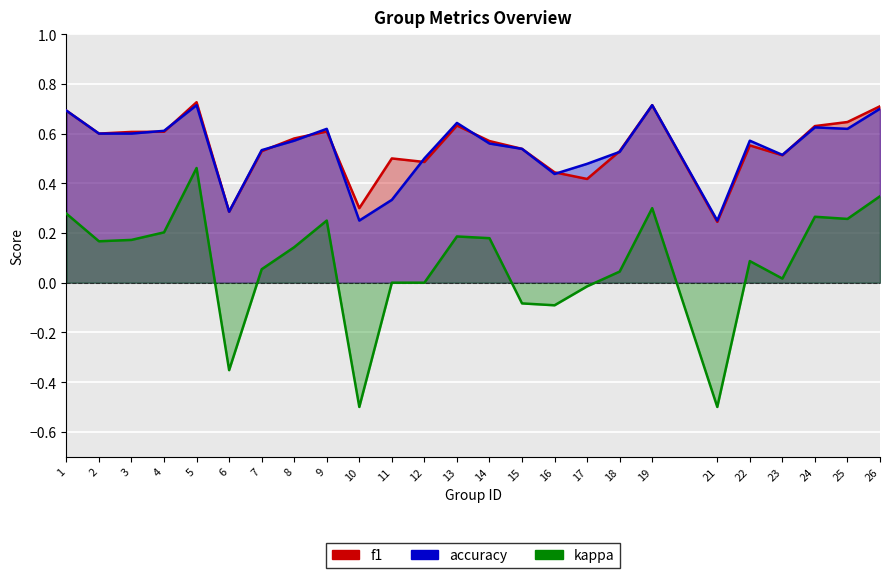

How many lines are shown in the chart?

3